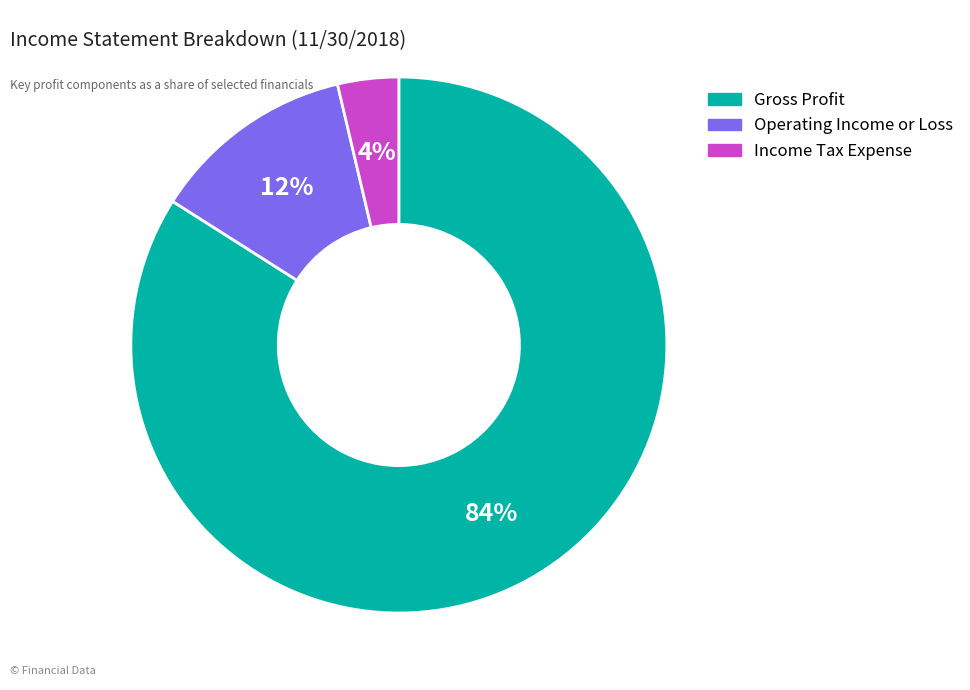

Combined, do Gross Profit and Income Tax Expense account for over 50%?

Yes